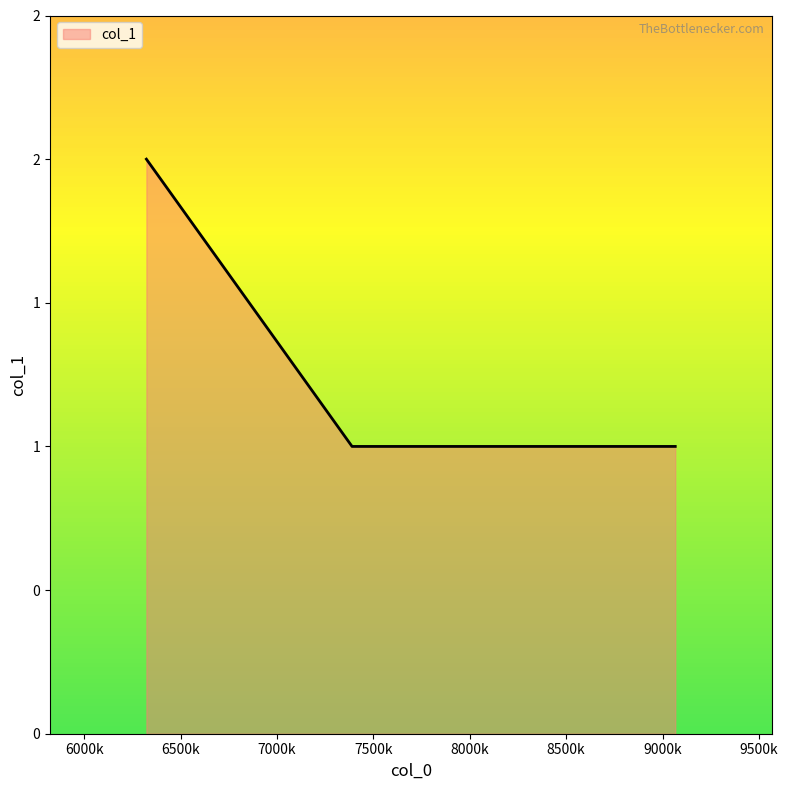

Does the chart display data point markers on the line(s)?

No